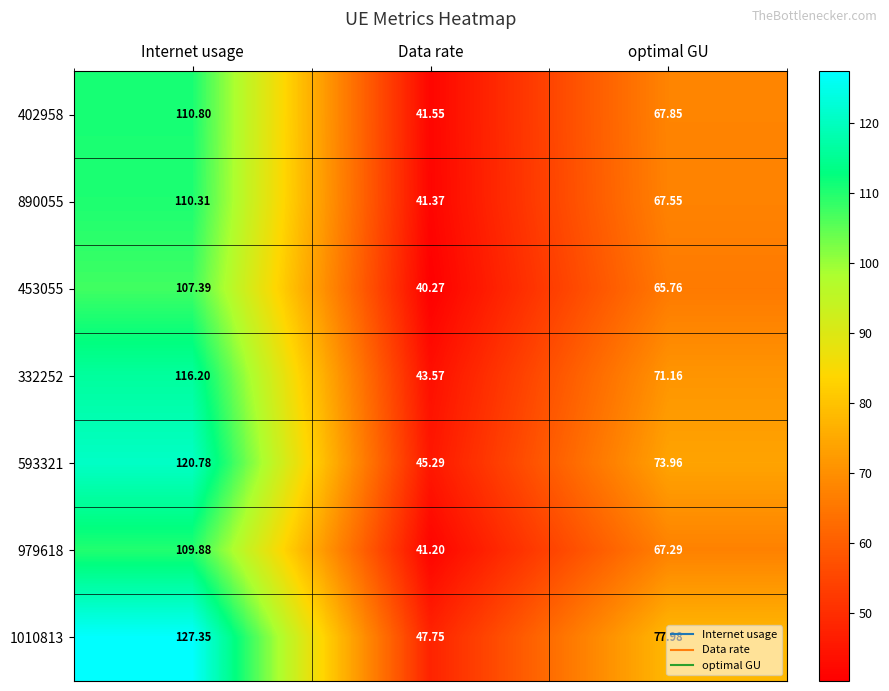

At which label does 332252 reach its minimum?

Data rate